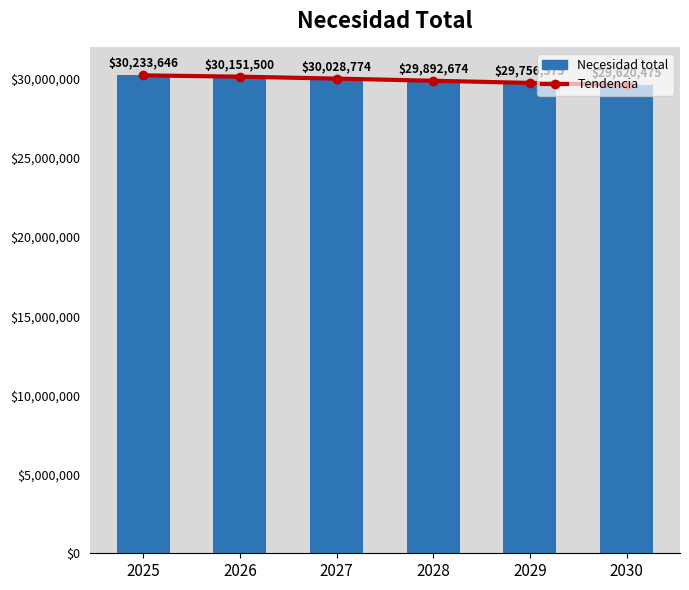

Reading right to left, transcribe all the data shown in this chart.

Tendencia: 29620475.0	29756574.6	29892674.3	30028773.9	30151499.7	30233645.7
Necesidad total: 29620475.0	29756574.6	29892674.3	30028773.9	30151499.7	30233645.7